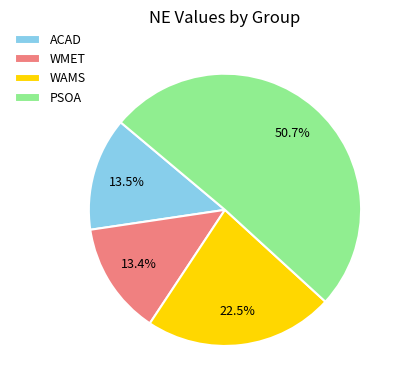

What percentage do PSOA and ACAD together represent?

64.1%